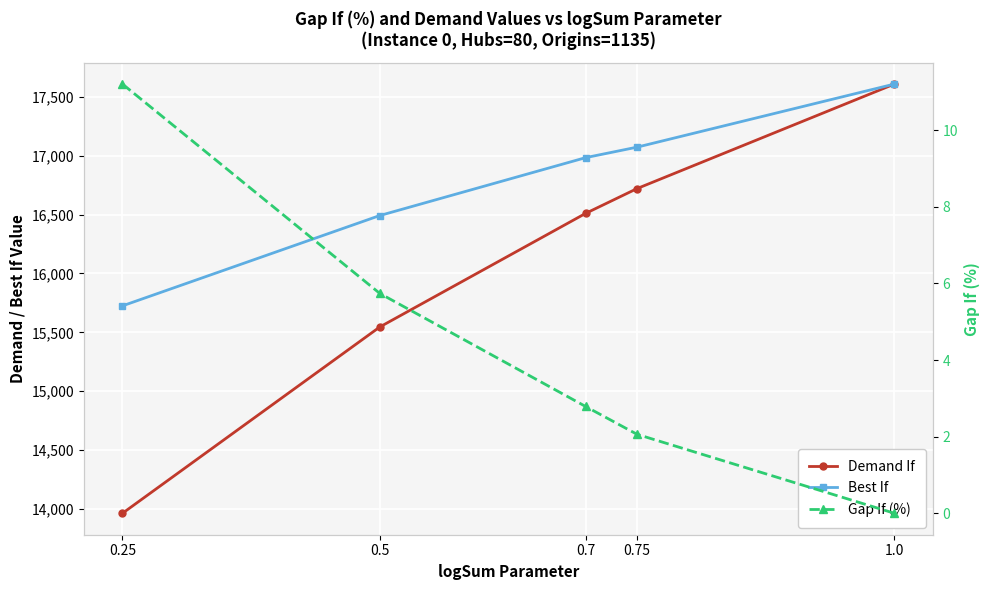

What is the difference between the maximum and minimum values in the Demand If series?

3645.6